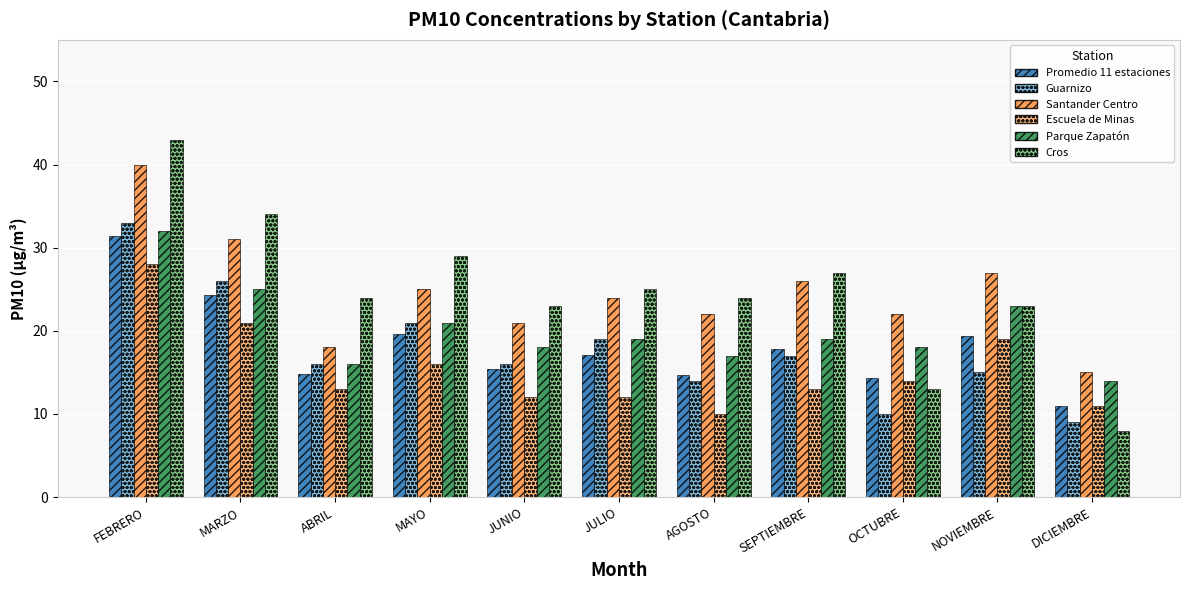

The value of Santander Centro at ABRIL is 4.4. True or false?

False